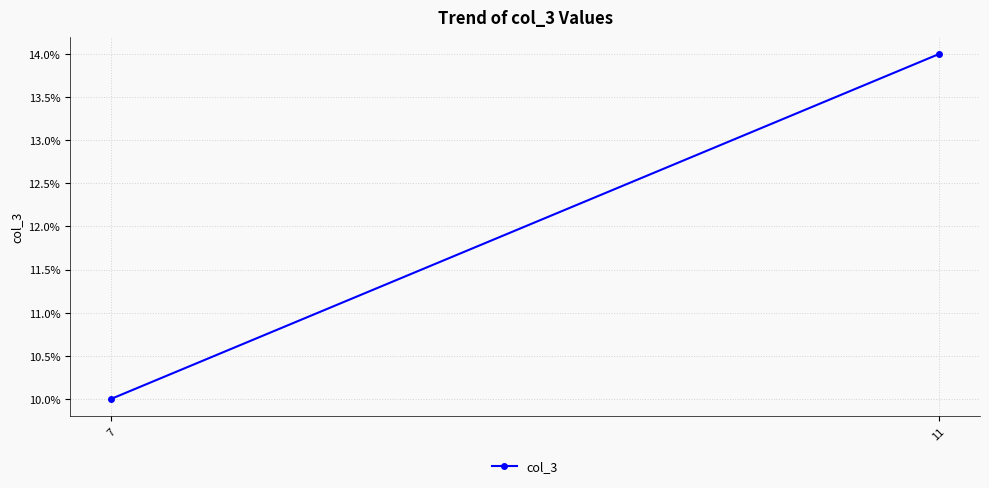

The value at 11 is 14. True or false?

True